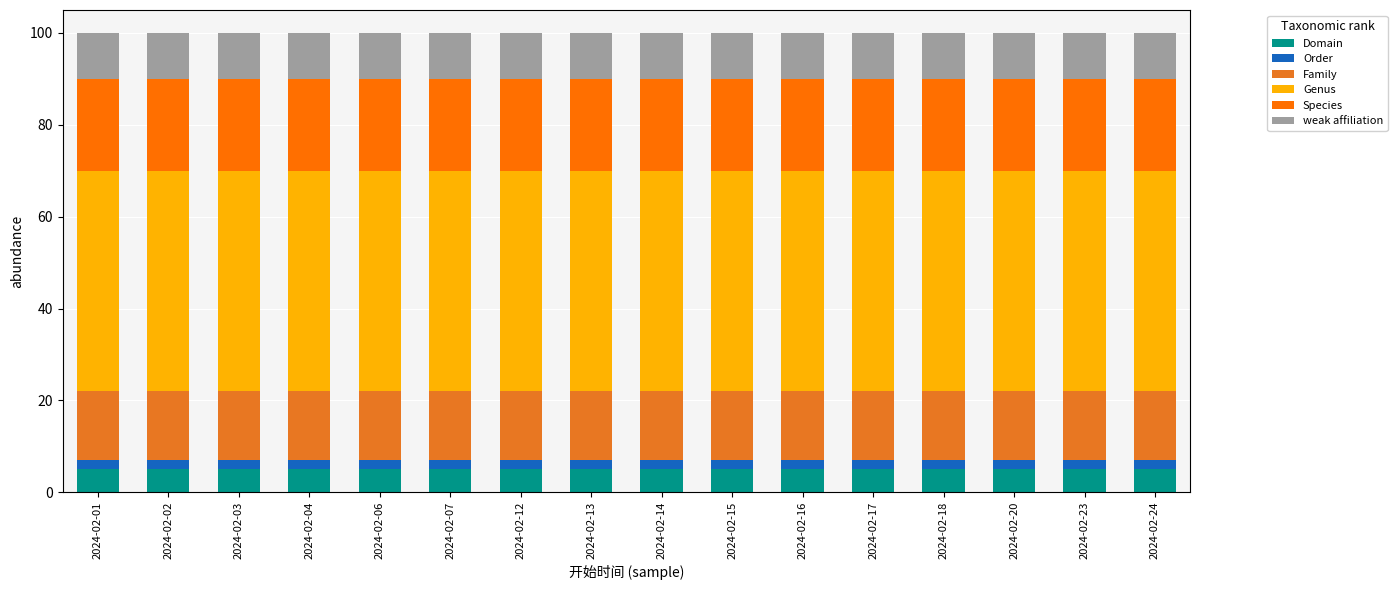

Count the number of categories in the chart.

16